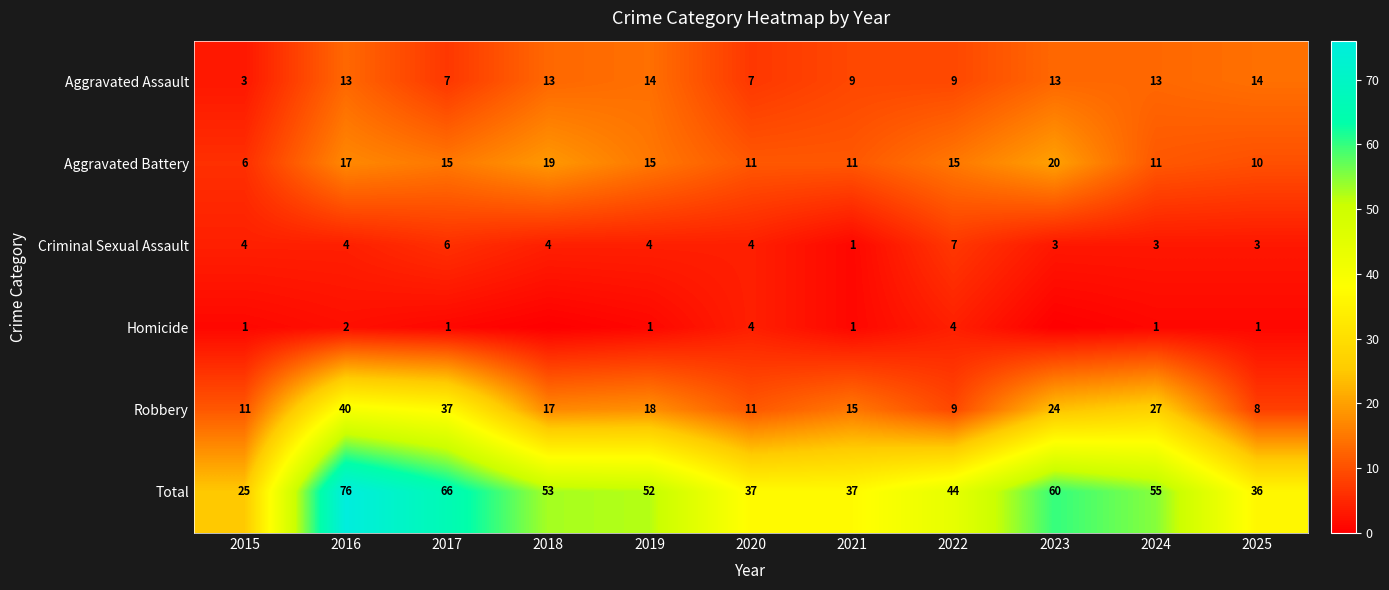

What value does the Robbery series have at 2017, to the nearest 10?

40